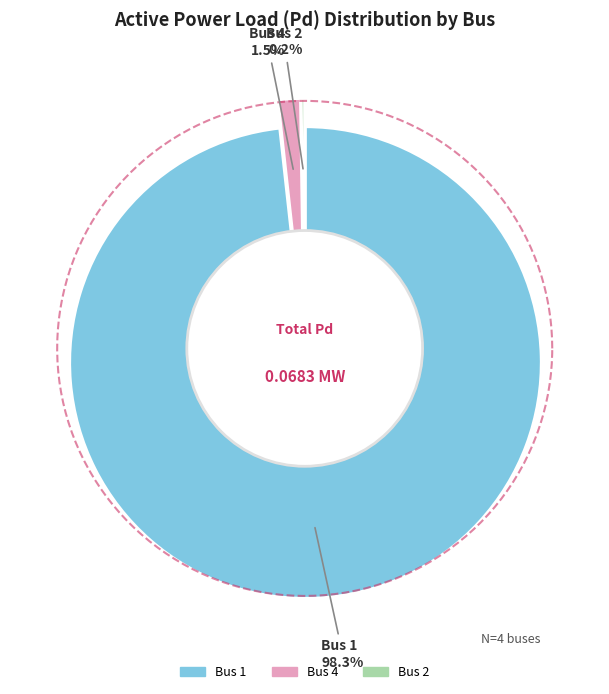

To the nearest percent, what is the difference between the largest and smallest slice percentages?

98%